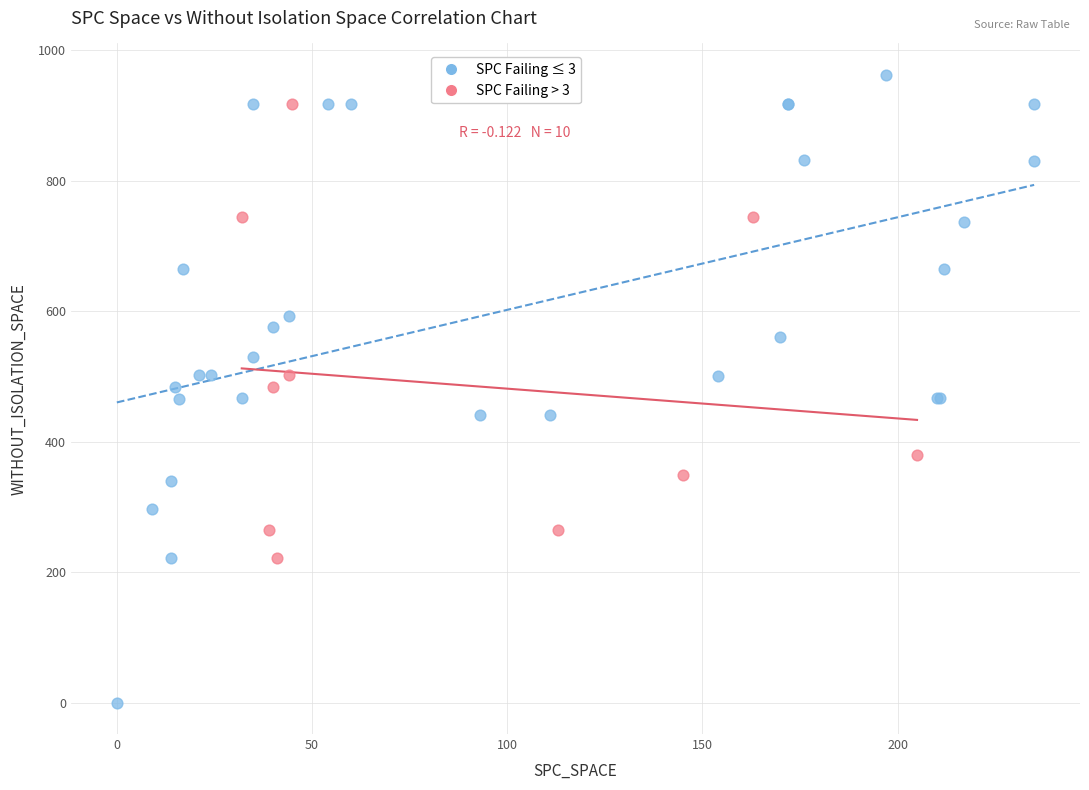

Which series has the largest Y range (max minus min)?

SPC Failing ≤ 3